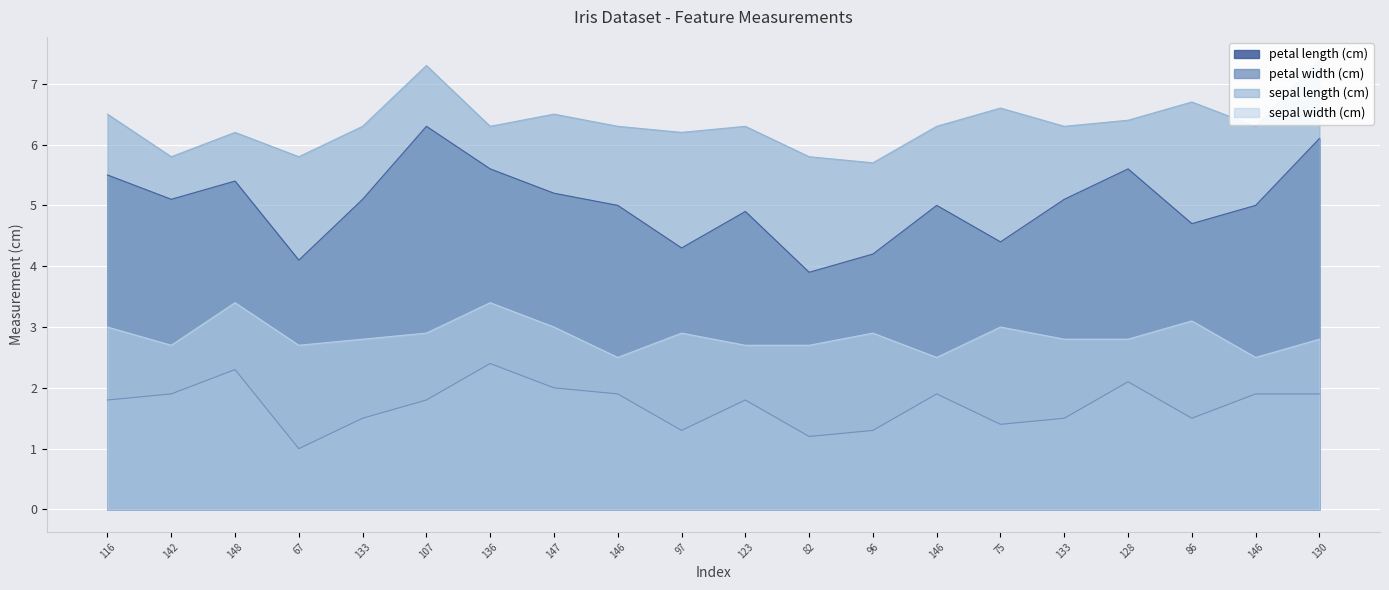

Rank the series at 116 from lowest to highest value.

petal width (cm), sepal width (cm), petal length (cm), sepal length (cm)